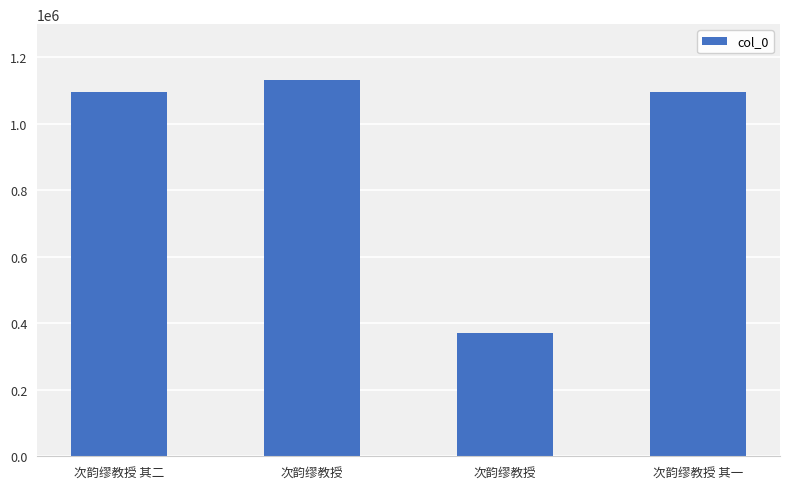

Reading left to right, list all the values displayed in this chart.

1094610	1130821	370512	1094609